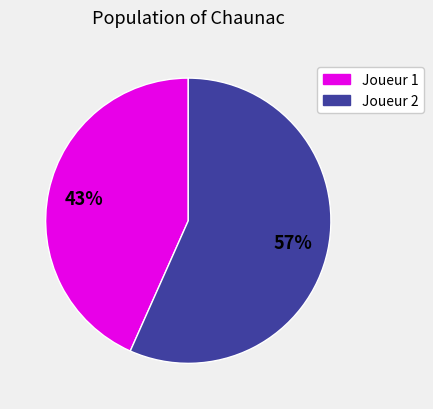

Count the number of slices in the pie.

2